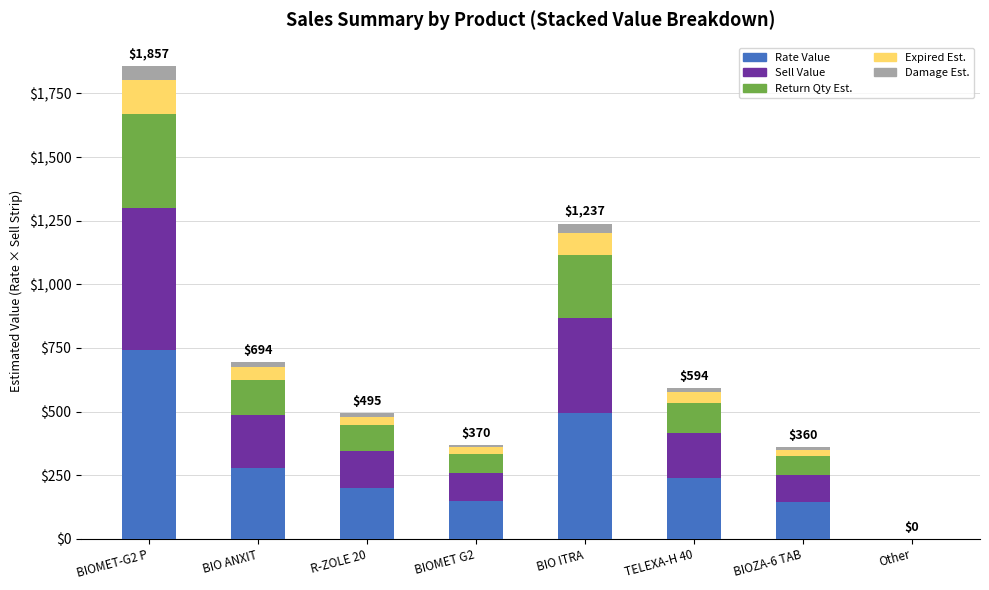

At which category is the sum across all series the highest?

BIOMET-G2 P